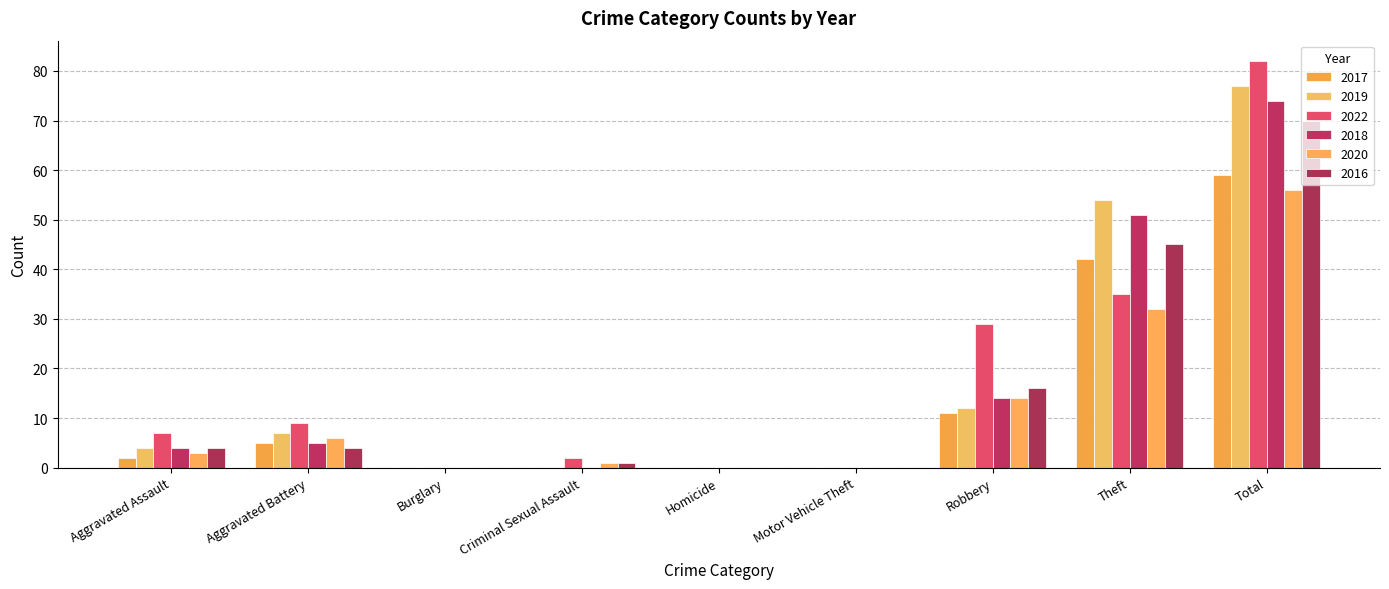

At Motor Vehicle Theft, list the series in order from largest to smallest.

2017, 2019, 2022, 2018, 2020, 2016